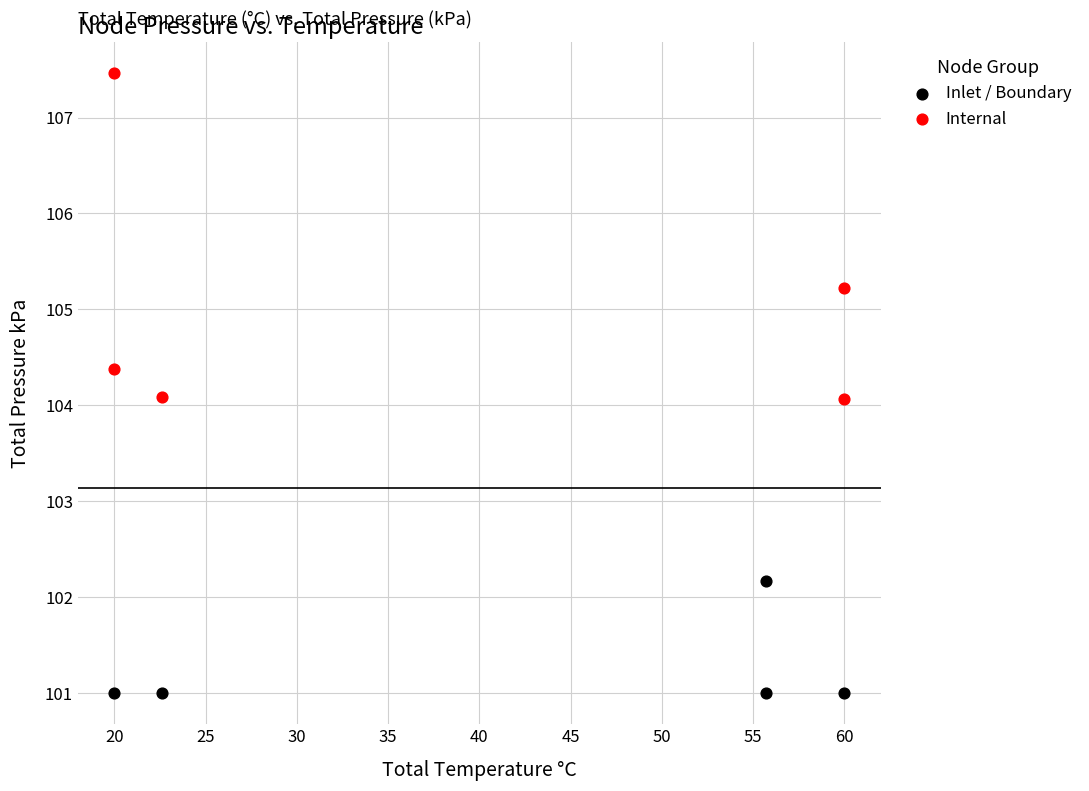

Which series reaches the maximum Y coordinate?

Internal